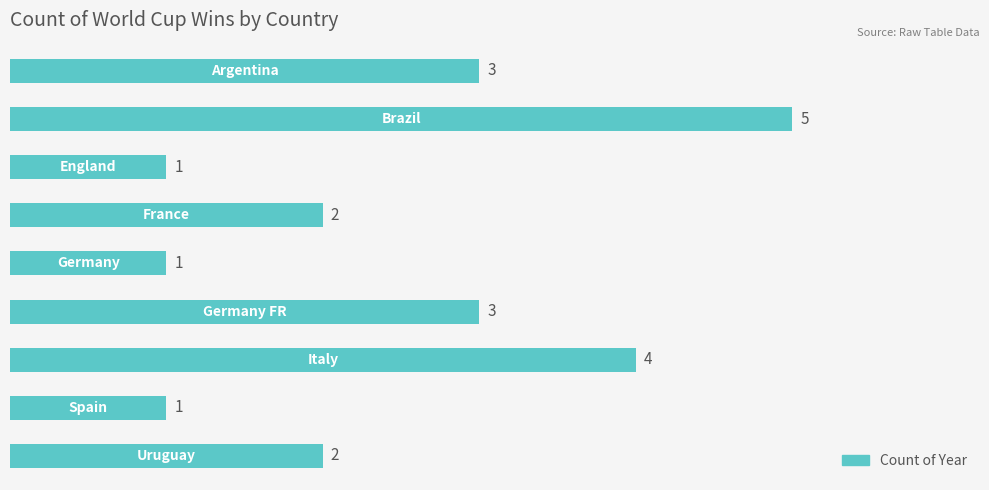

Reading top to bottom, list all the values displayed in this chart.

3	5	1	2	1	3	4	1	2